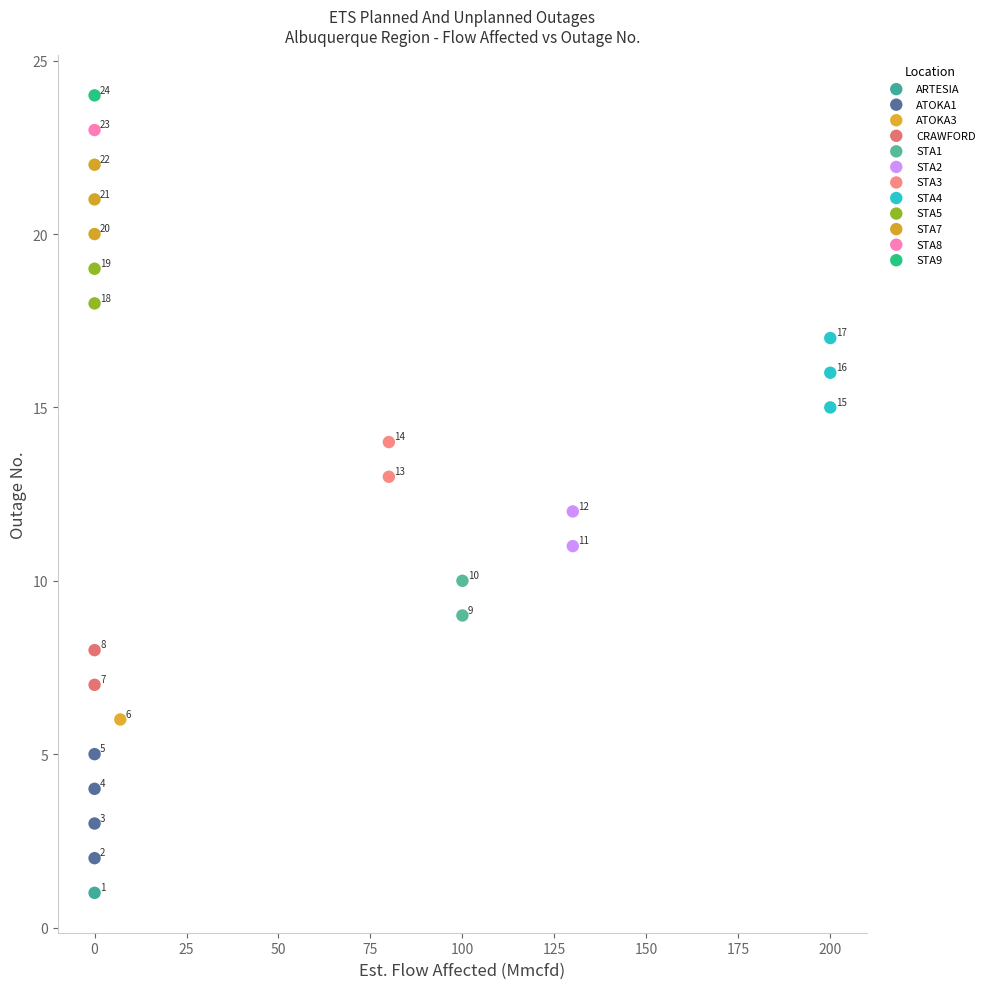

What are all the series names shown in the legend?

ARTESIA, ATOKA1, ATOKA3, CRAWFORD, STA1, STA2, STA3, STA4, STA5, STA7, STA8, STA9